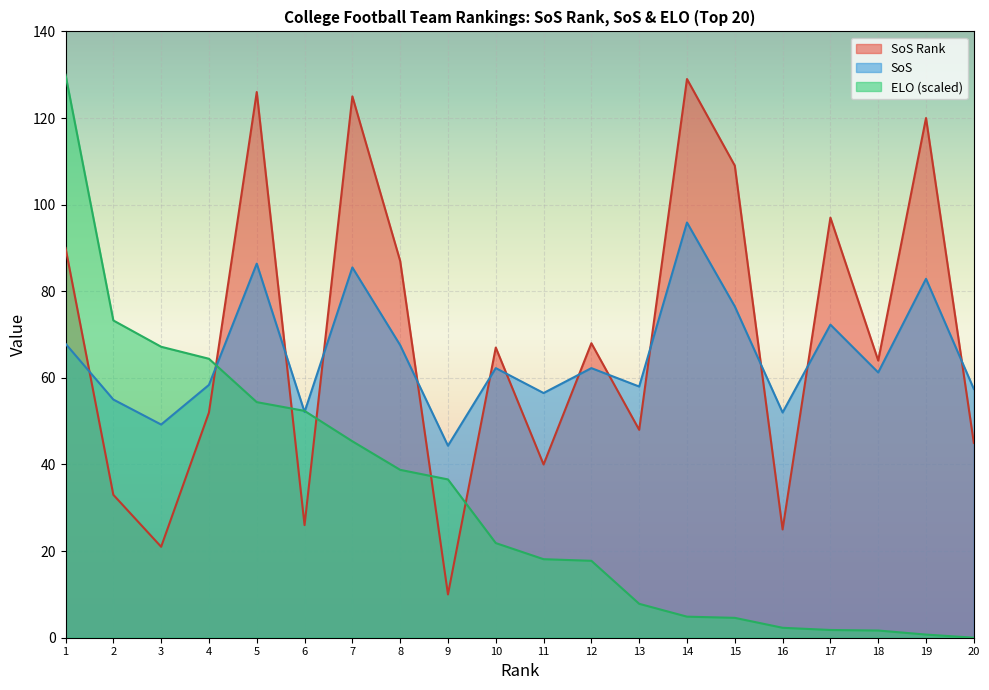

Read the SoS value at 19.

82.9